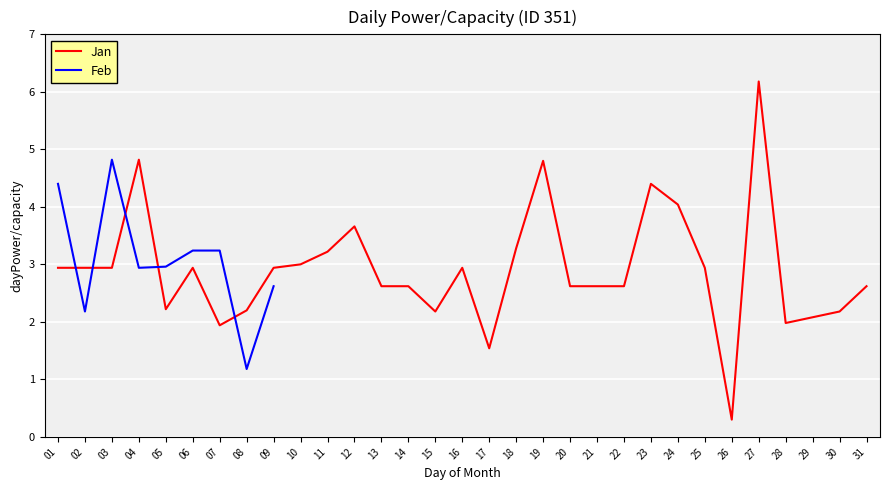

Between 25 and 23, which is larger?

23